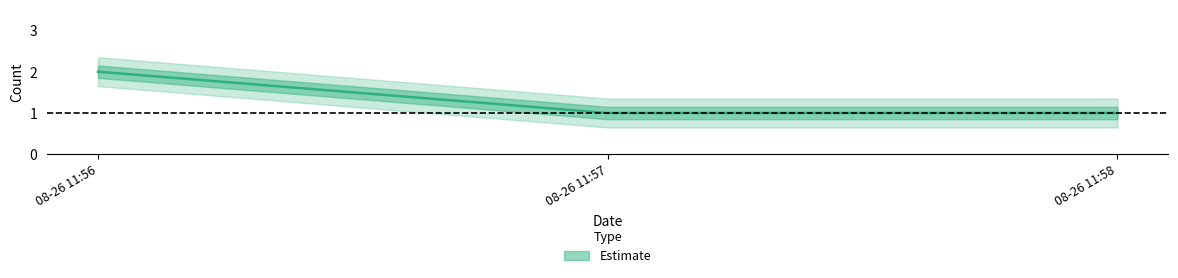

How many categories are shown in the chart?

3